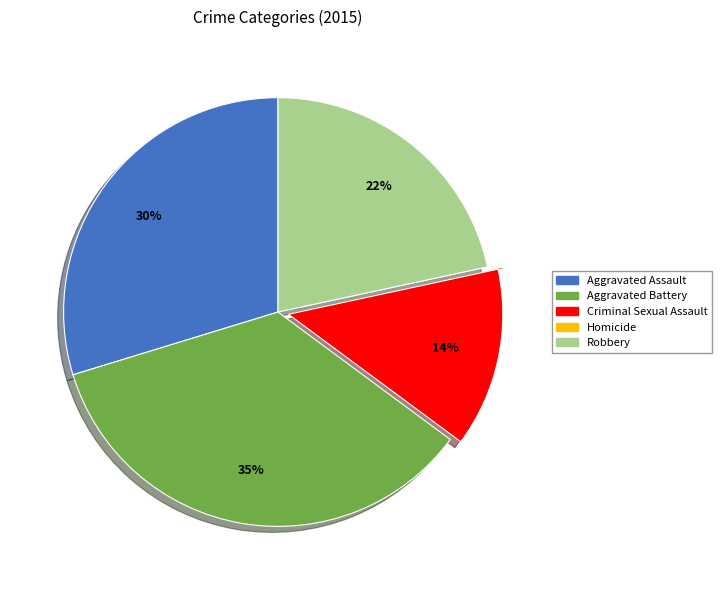

To the nearest percent, what portion does Aggravated Battery represent?

35%